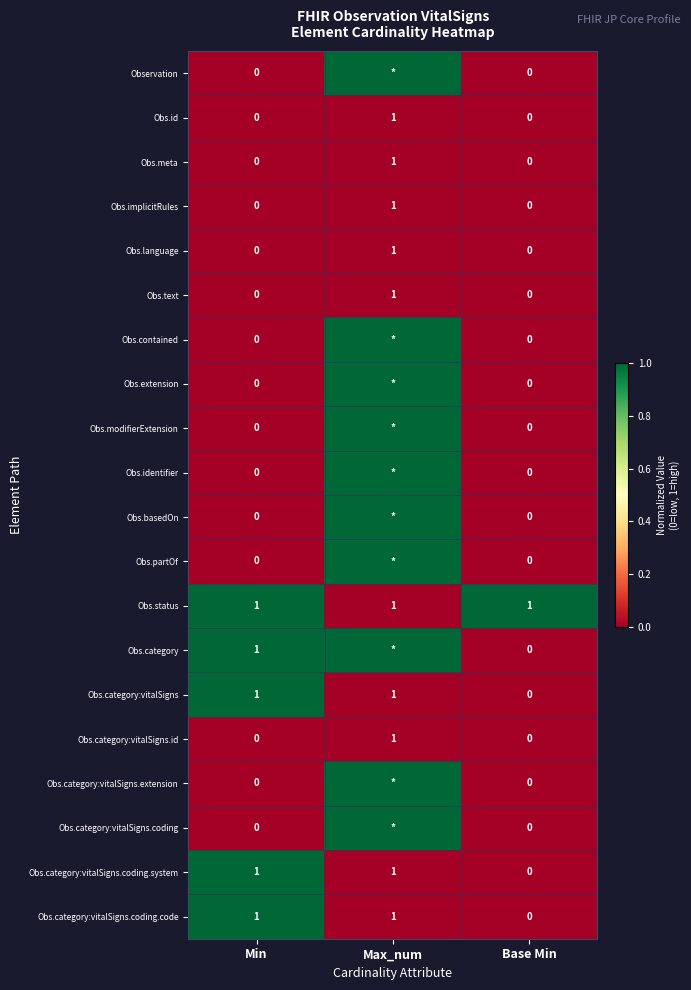

Count the Obs.category:vitalSigns.id values in the range 0 to 1.

3